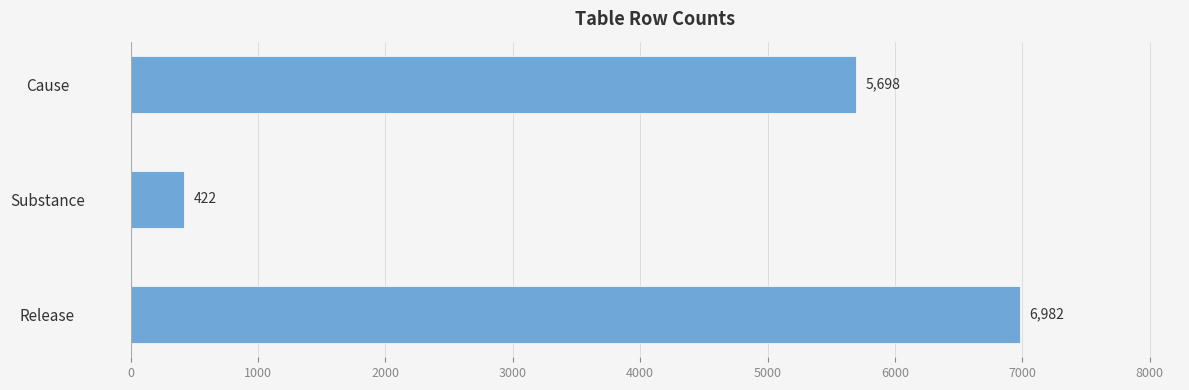

What is the minimum value shown in the chart?

422